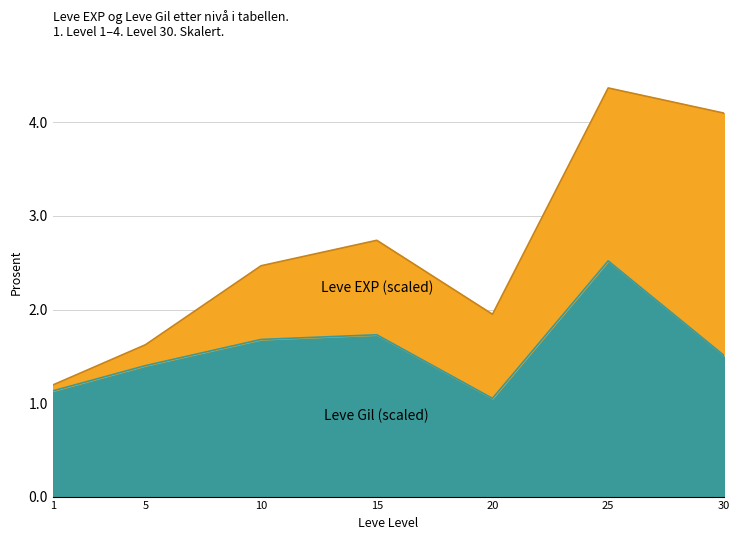

What is the sum of the values at 10 and 1?

2.8